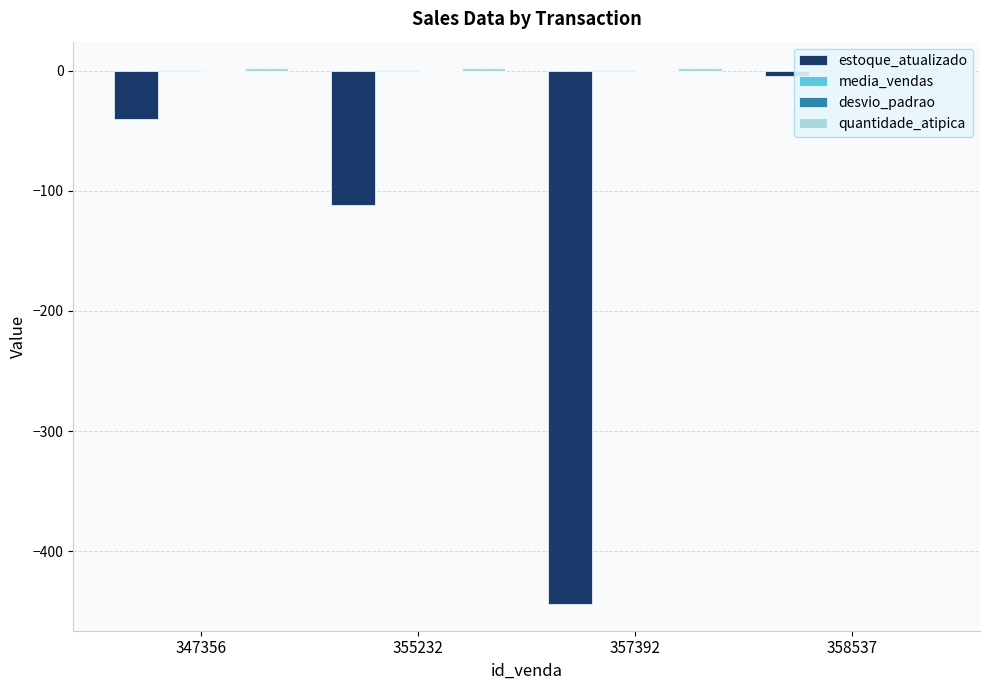

Is it true that desvio_padrao equals 0.1 at 357392?

False